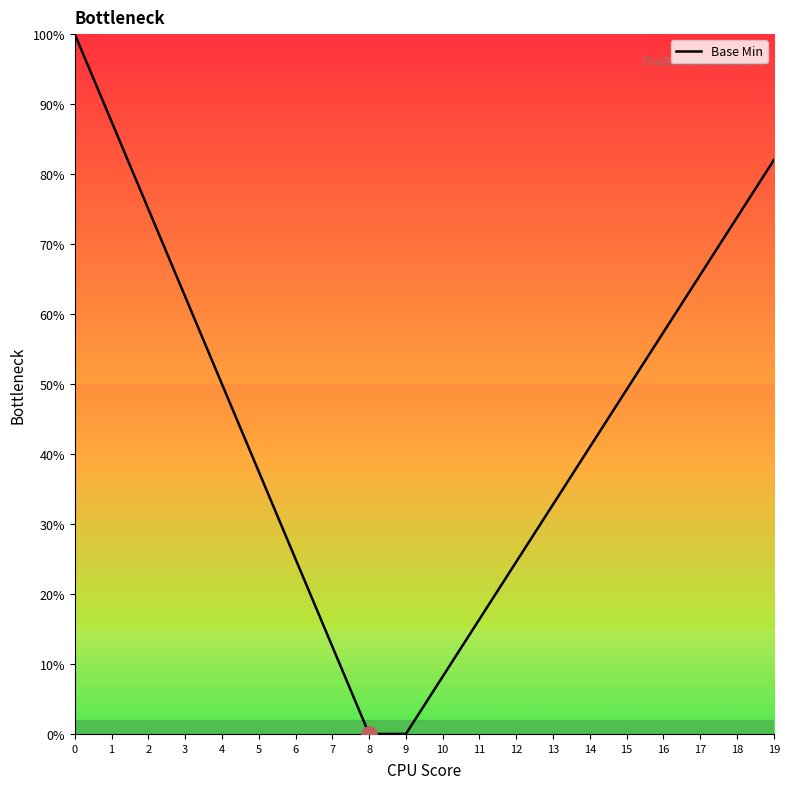

Approximately how many times larger is the value at 1 compared to 2?

1.2